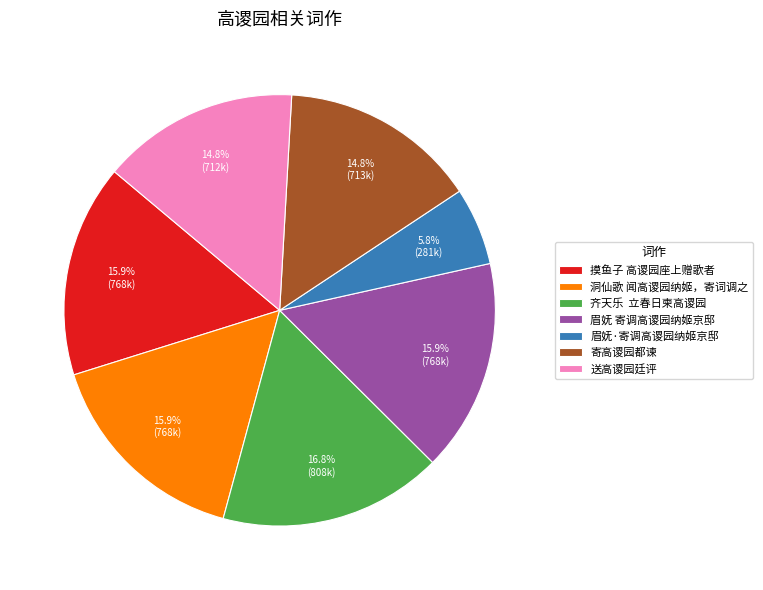

Combined, what portion of the pie is 眉妩 寄调高谡园纳姬京邸 and 寄高谡园都谏?

30.7%